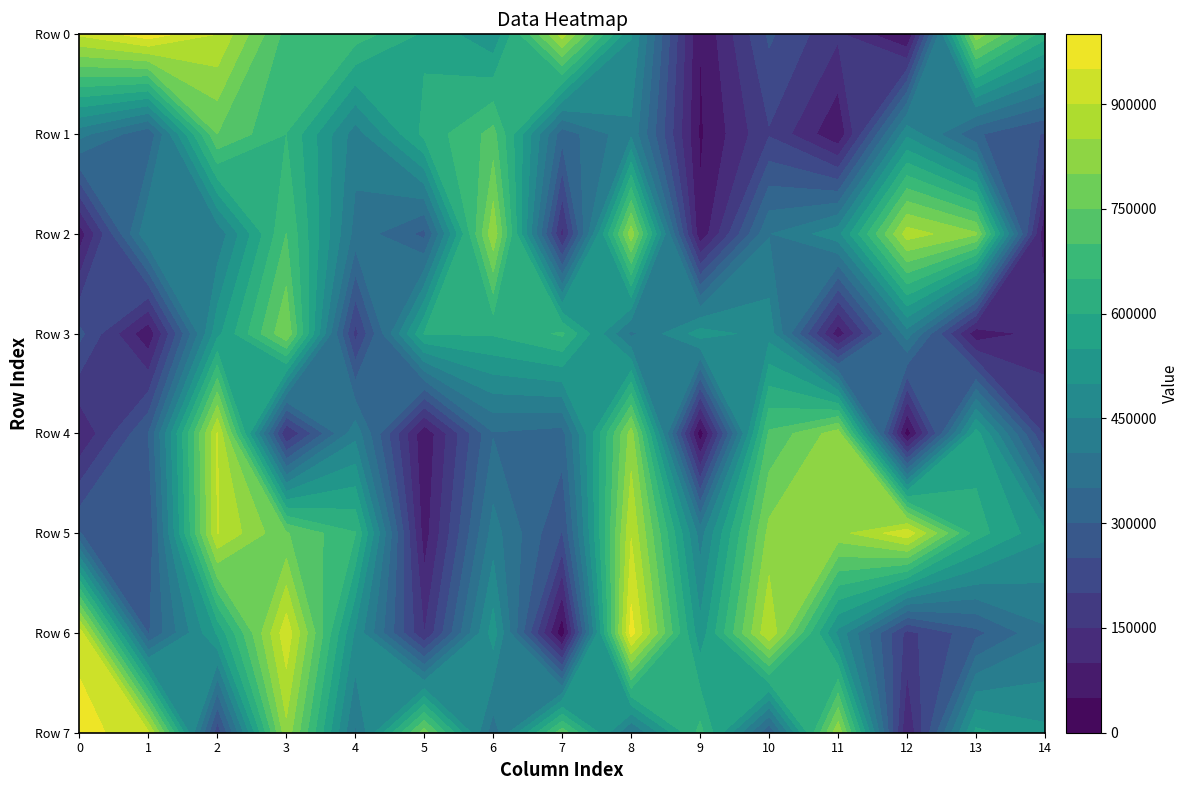

What is the minimum value for 8?

387324